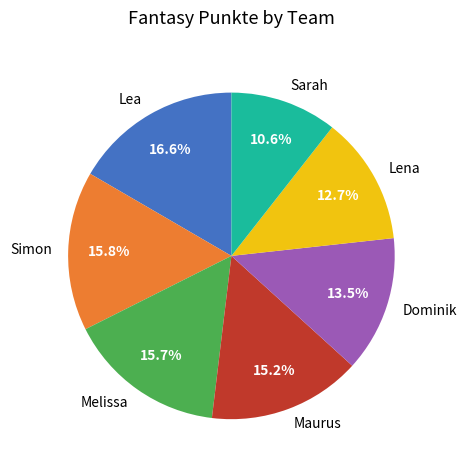

How many slices are in this pie chart?

7